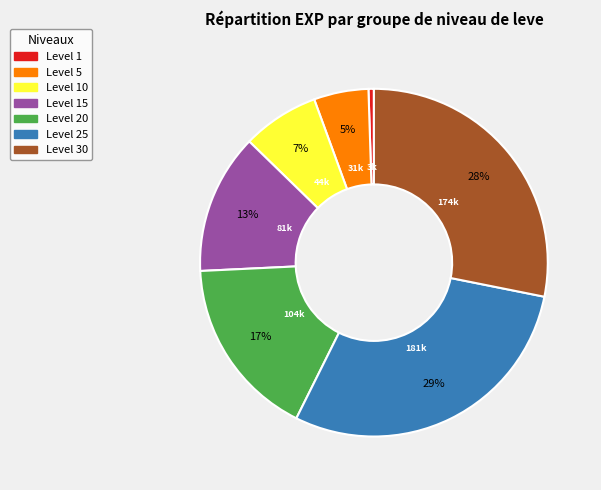

What percentage is the Level 20 slice, to the nearest percent?

17%